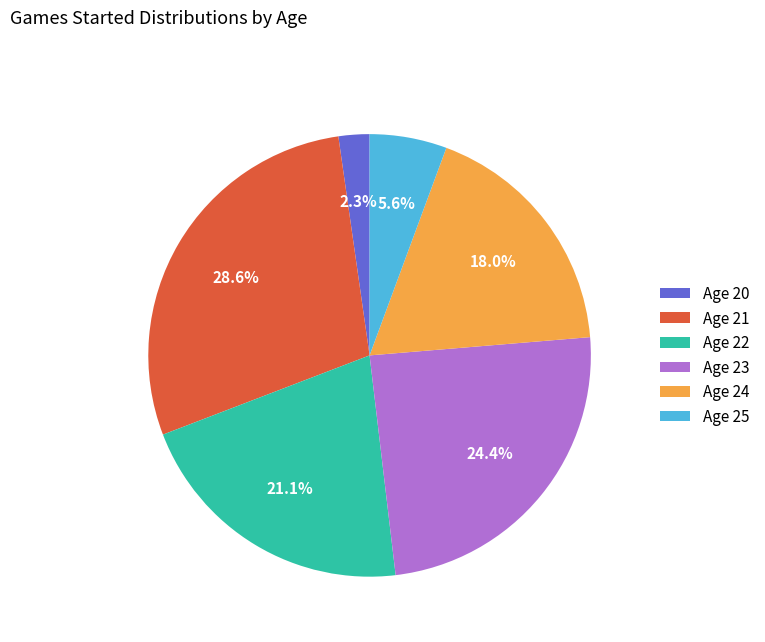

Which category has the biggest portion of the pie?

Age 21